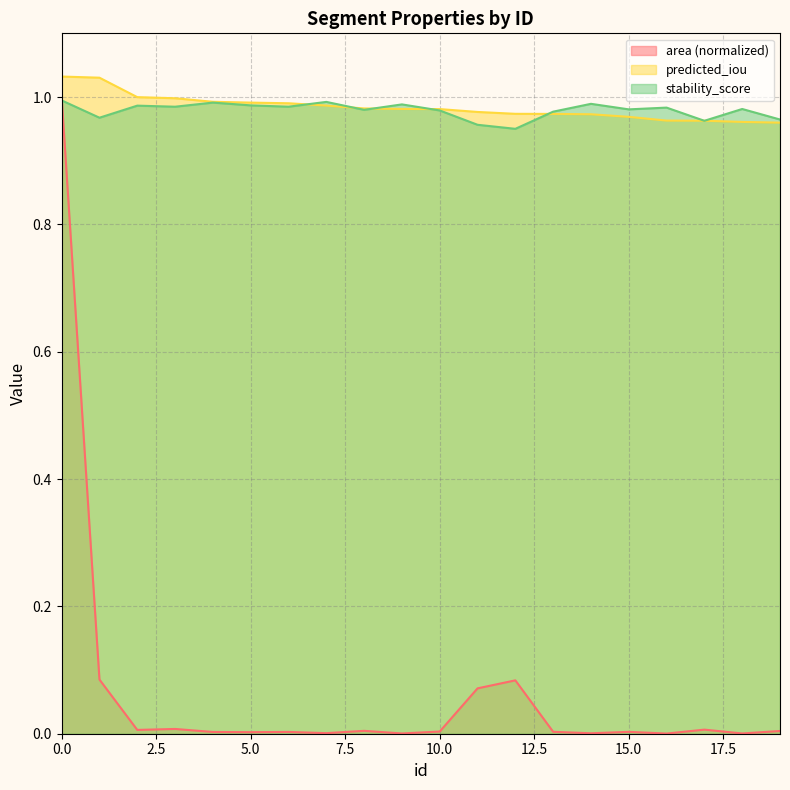

List the labels in order of stability_score value, smallest first.

12, 11, 17, 19, 1, 13, 10, 8, 15, 18, 16, 3, 6, 2, 5, 9, 14, 4, 7, 0